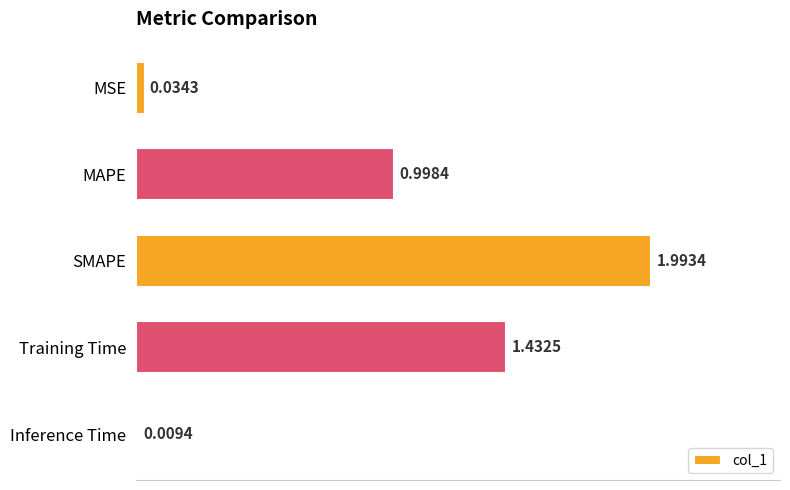

How many categories are shown in the chart?

5